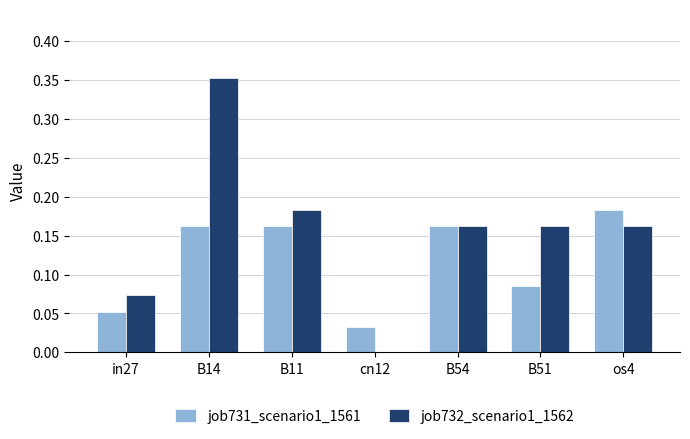

What is the sum of the job732_scenario1_1562 values at B11 and B51?

0.3